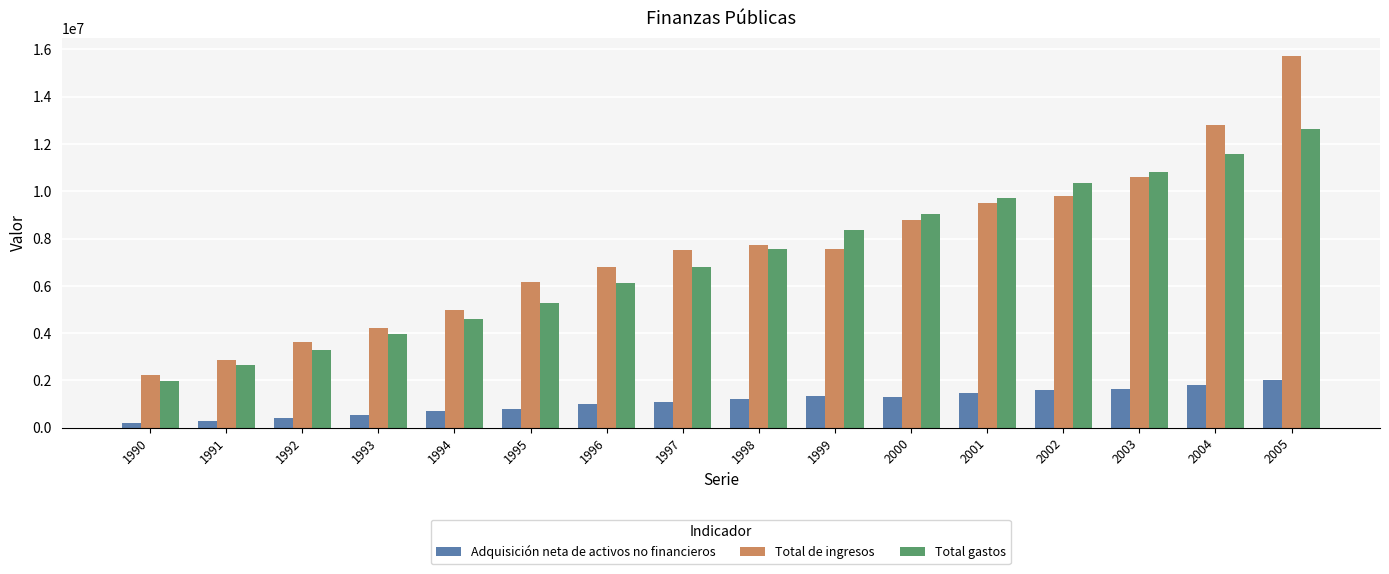

Is the value of Total de ingresos at 1999 greater than the value of Total gastos at 1993?

Yes